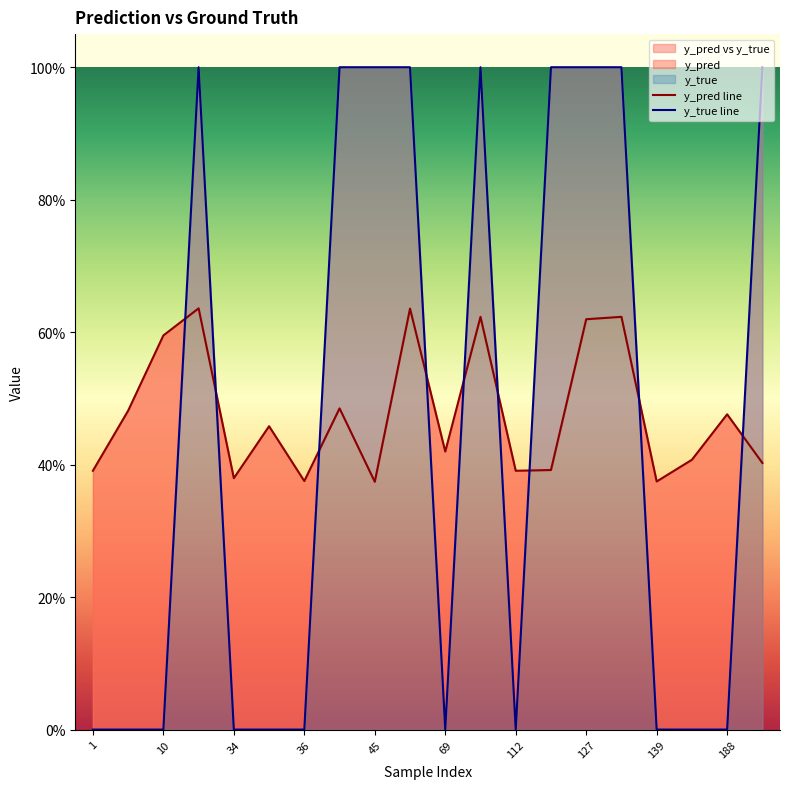

True or false: y_true line and y_pred line intersect in this chart.

True